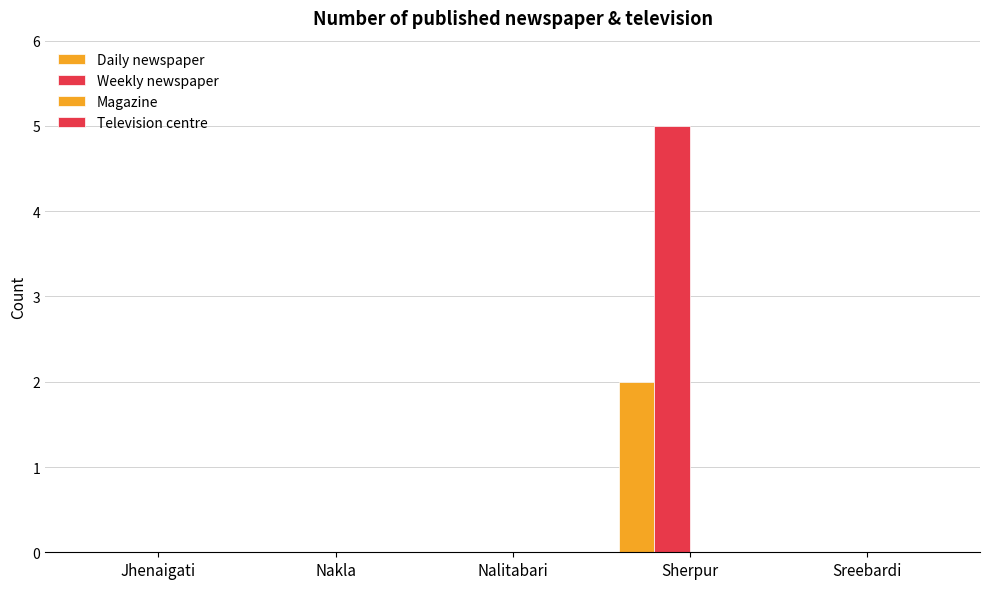

What is the label of the 2nd bar from the left?

Nakla